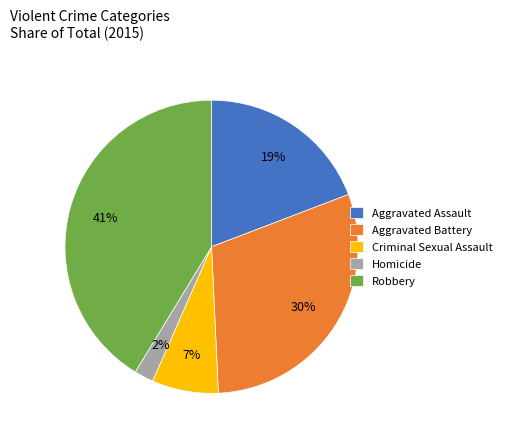

What percentage is the Criminal Sexual Assault slice, to the nearest percent?

7%